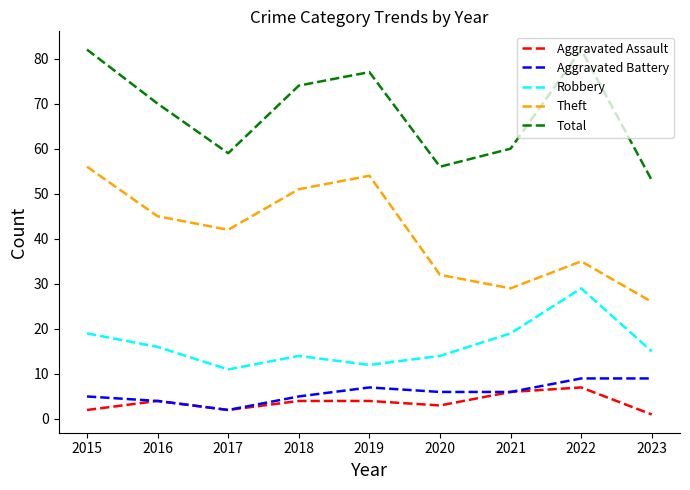

How many lines are shown in the chart?

5